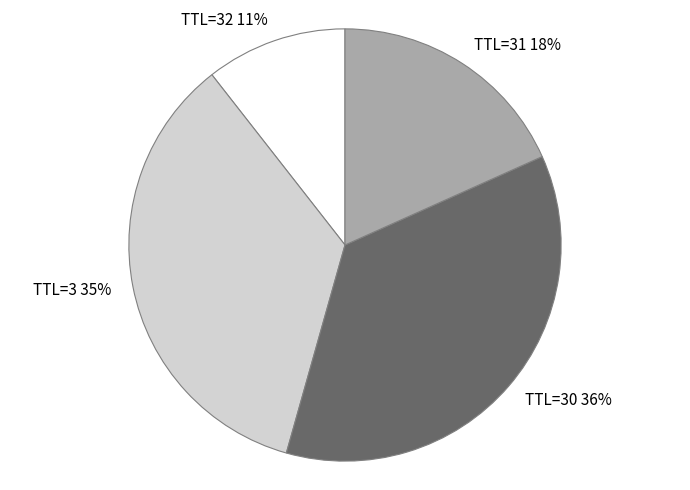

Approximately how many times larger is the value at TTL=30 compared to TTL=31?

2.0